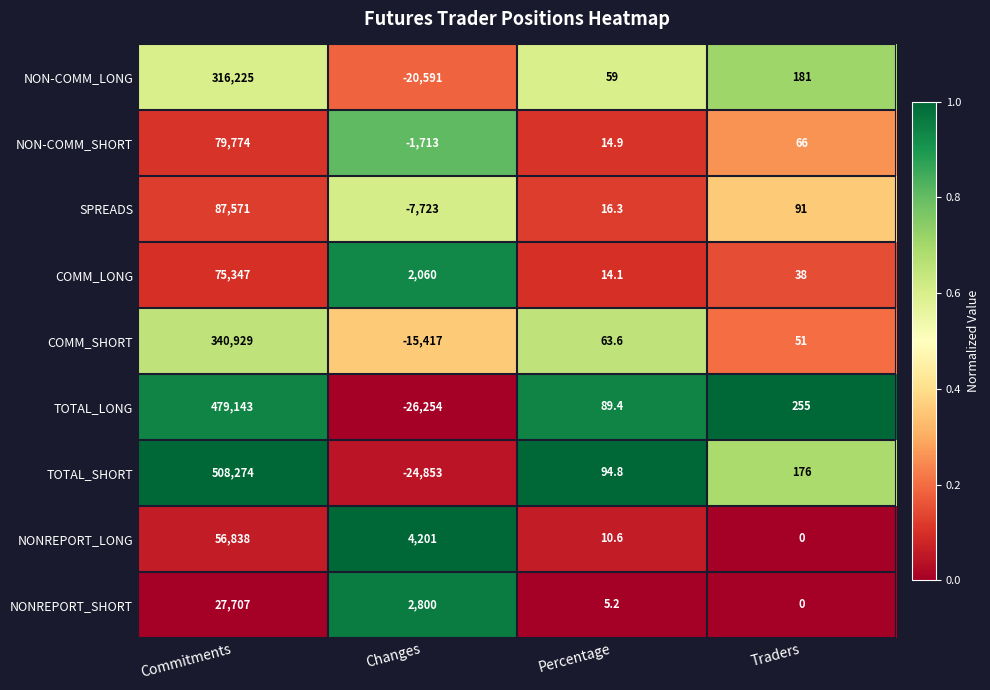

Where does the NON-COMM_LONG series first go above 181?

Commitments